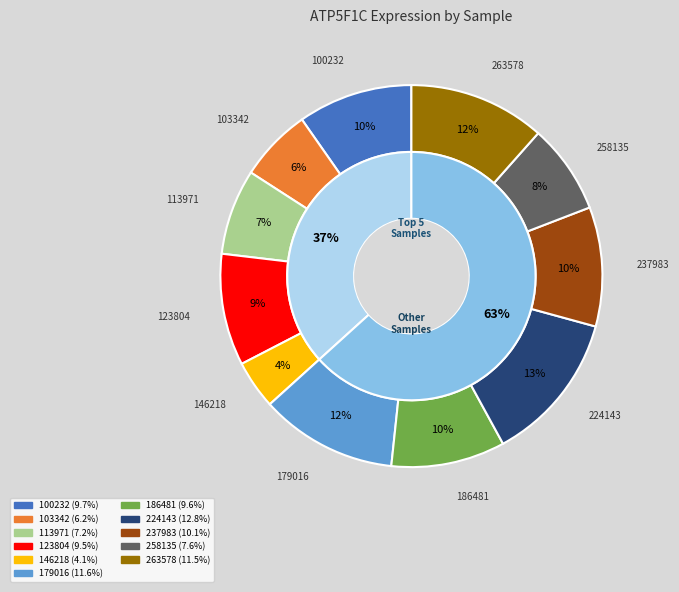

How many segments does this pie chart have?

11